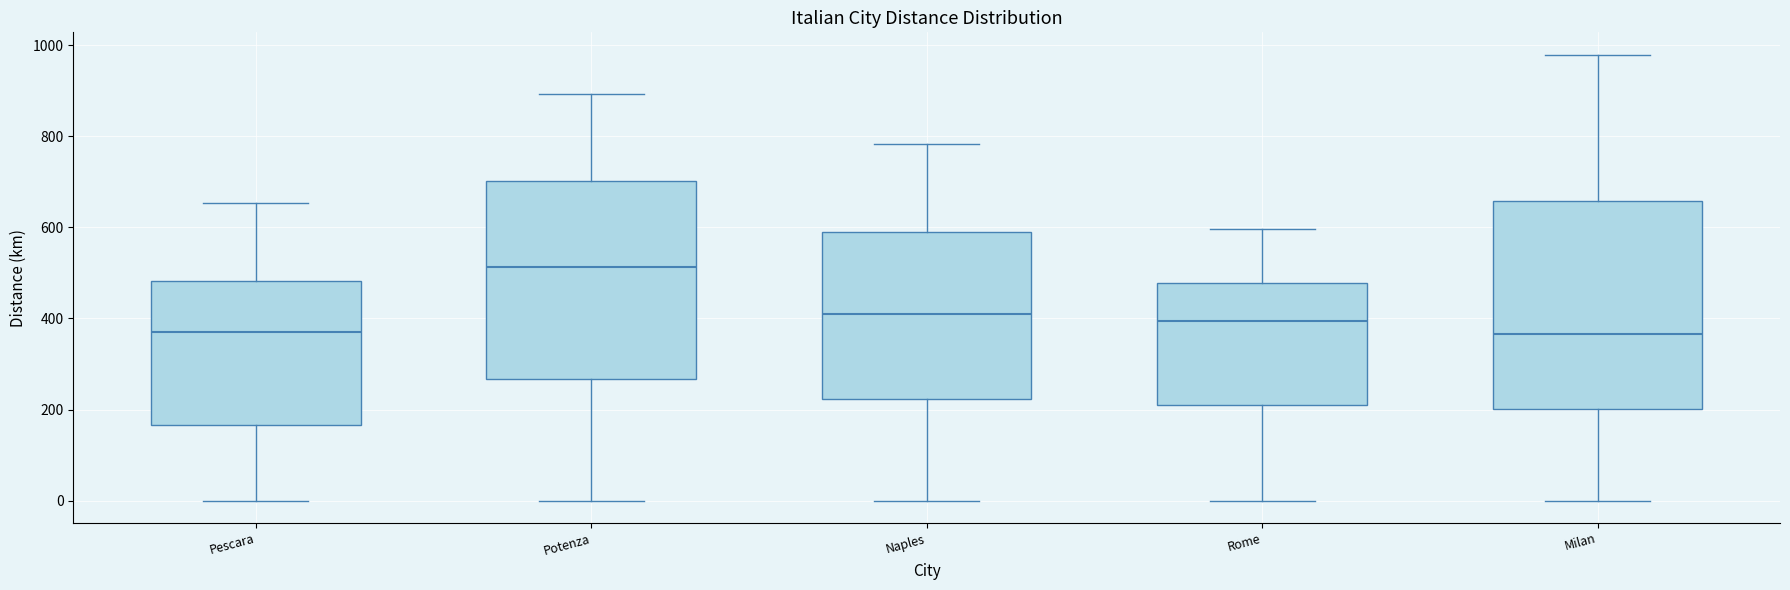

Reading left to right, read every box against the y-axis: the position of its median line, the range the box covers, and the ends of its whiskers. The values are not printed on the chart, so give them approximately, as read against the axis.

Pescara: median 380, box 160 to 480, whiskers 0 to 660
Potenza: median 520, box 260 to 700, whiskers 0 to 900
Naples: median 400, box 220 to 580, whiskers 0 to 780
Rome: median 400, box 200 to 480, whiskers 0 to 600
Milan: median 360, box 200 to 660, whiskers 0 to 980